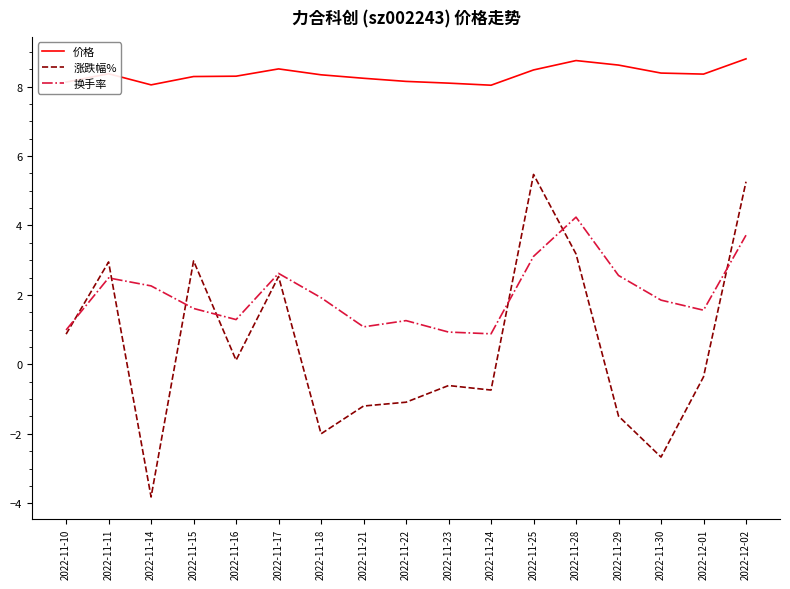

What is the average value of the 价格 series?

8.3